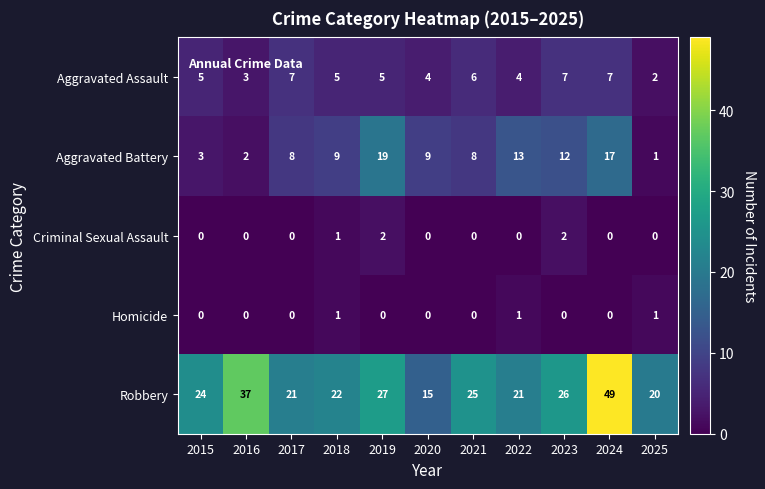

At how many categories does at least one series exceed 16?

10